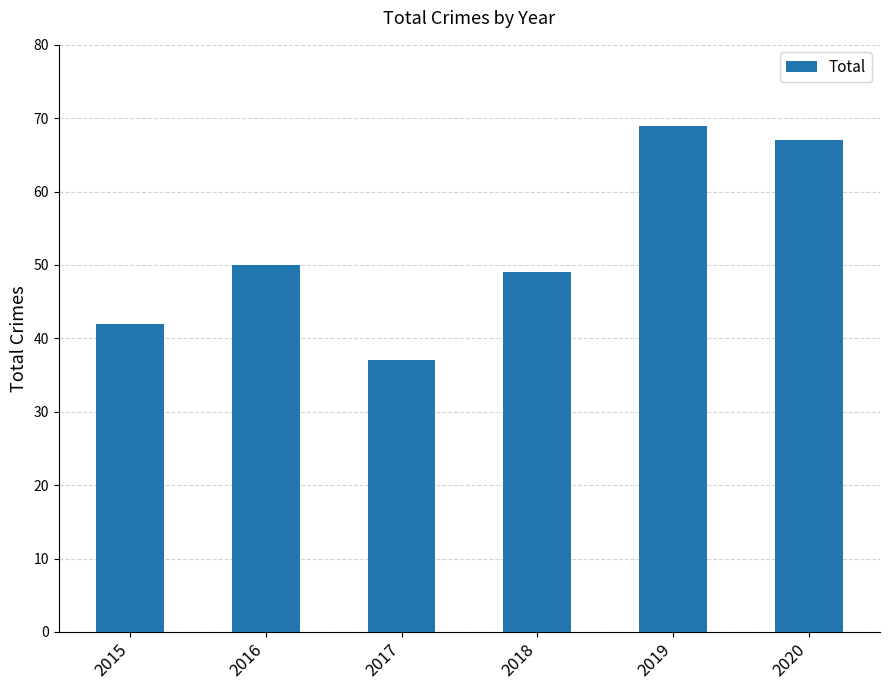

What is the maximum value shown in the chart?

69